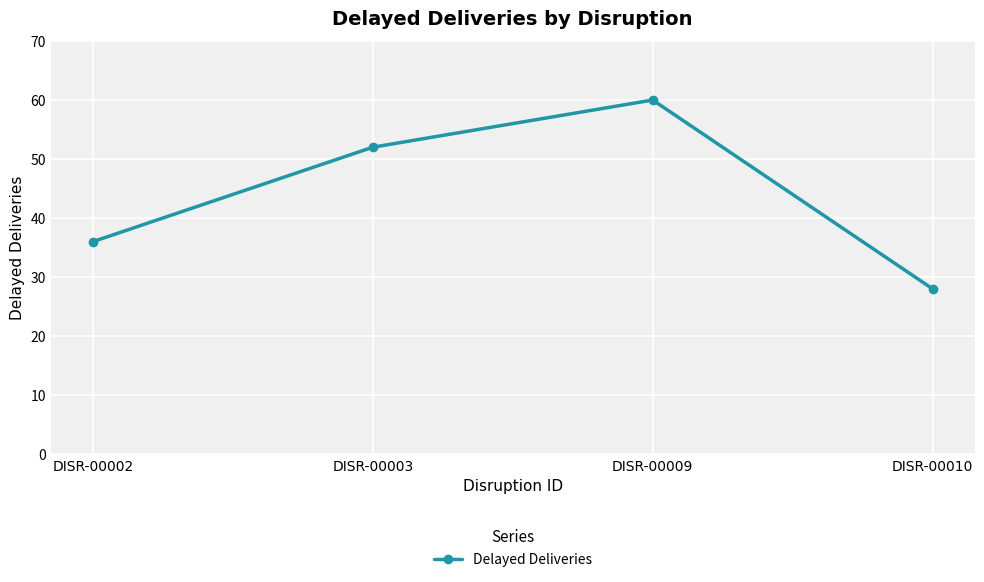

What is the value of the 4th point from the left?

28